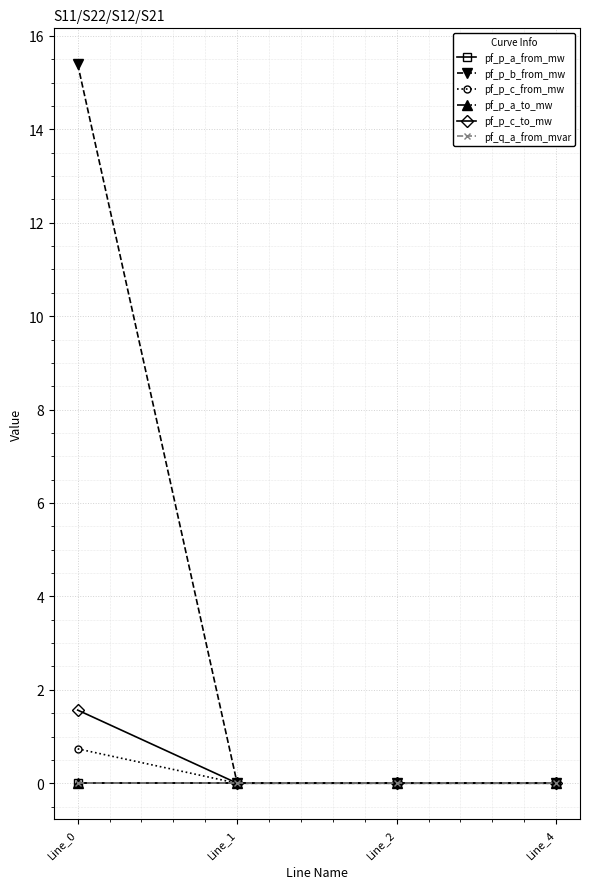

What is the sum of all pf_p_c_from_mw values?

0.7